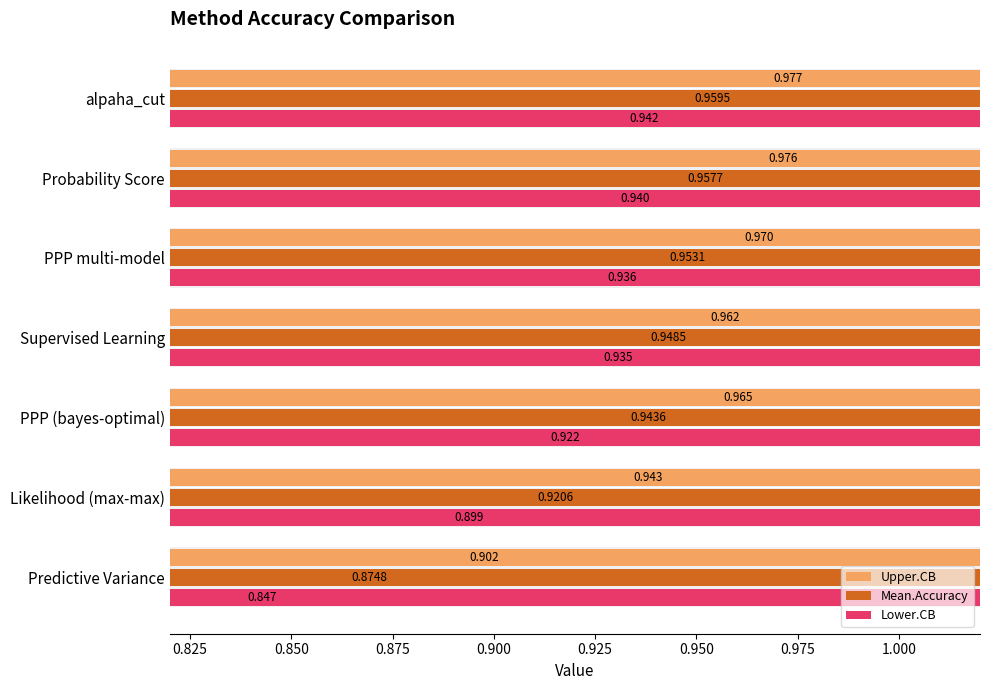

Reading left to right, what are all the values shown in this chart?

Upper.CB: 0.9	0.9	1.0	1.0	1.0	1.0	1.0
Mean.Accuracy: 0.9	0.9	0.9	0.9	1.0	1.0	1.0
Lower.CB: 0.8	0.9	0.9	0.9	0.9	0.9	0.9